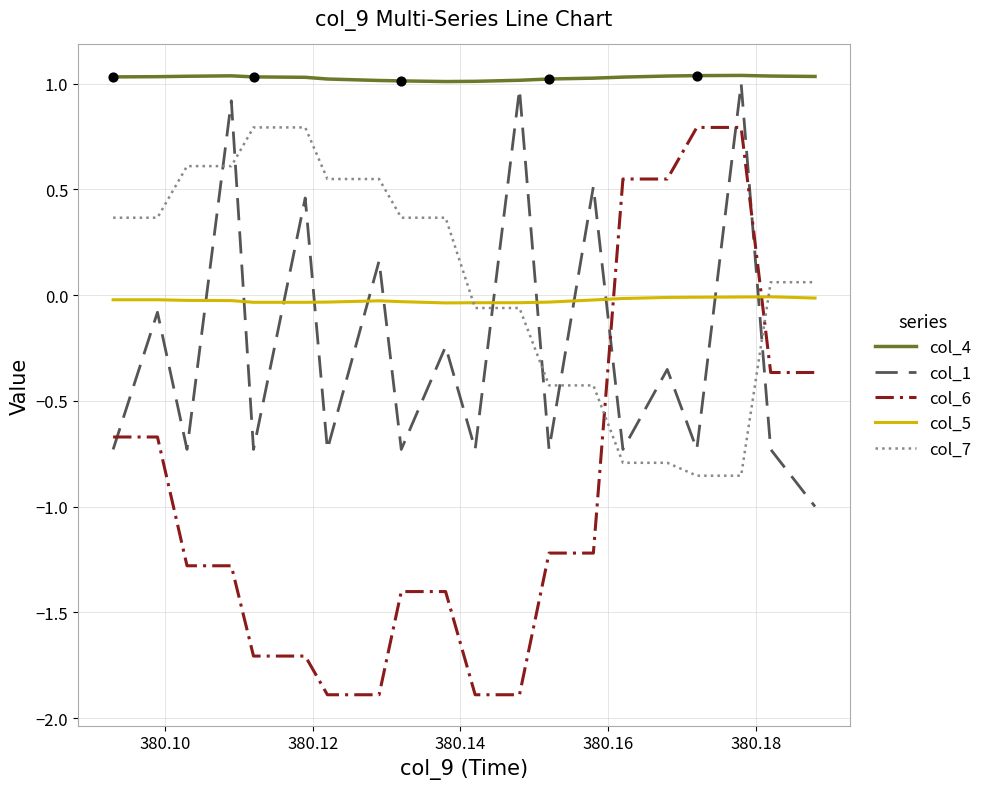

What are all the series names shown in the legend?

col_4, col_1, col_6, col_5, col_7